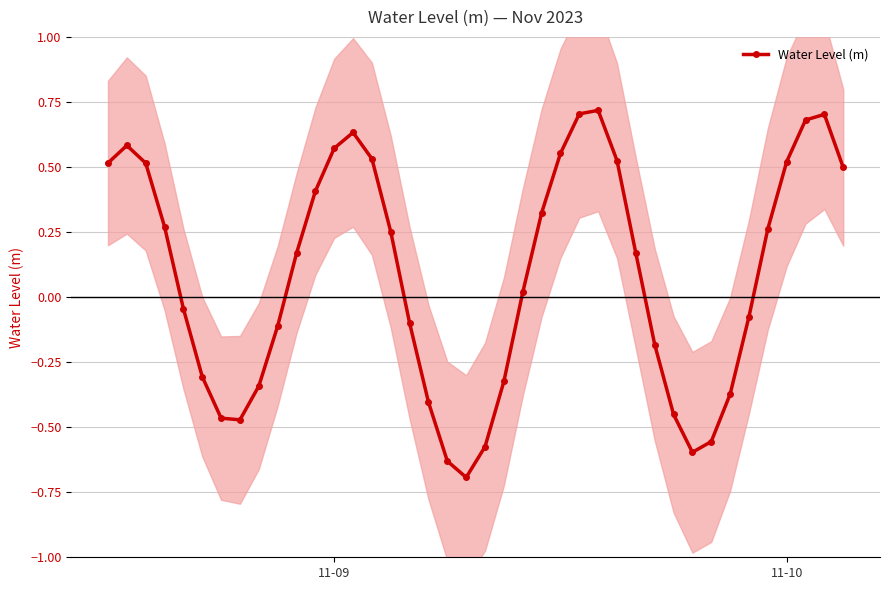

What is the lowest value of the Water Level (m) series?

-0.7